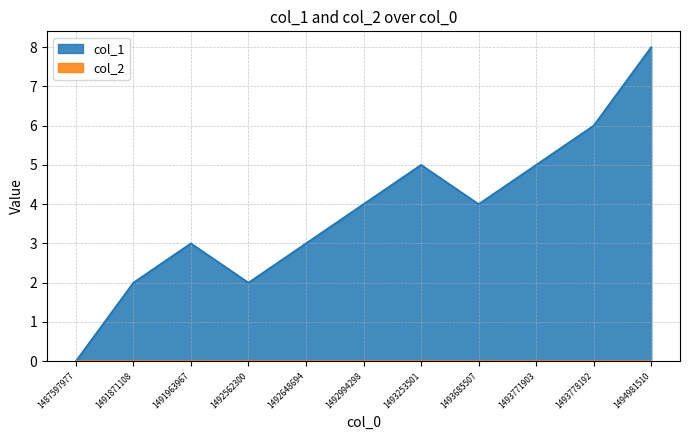

What is the value of the 9th point from the left?

5